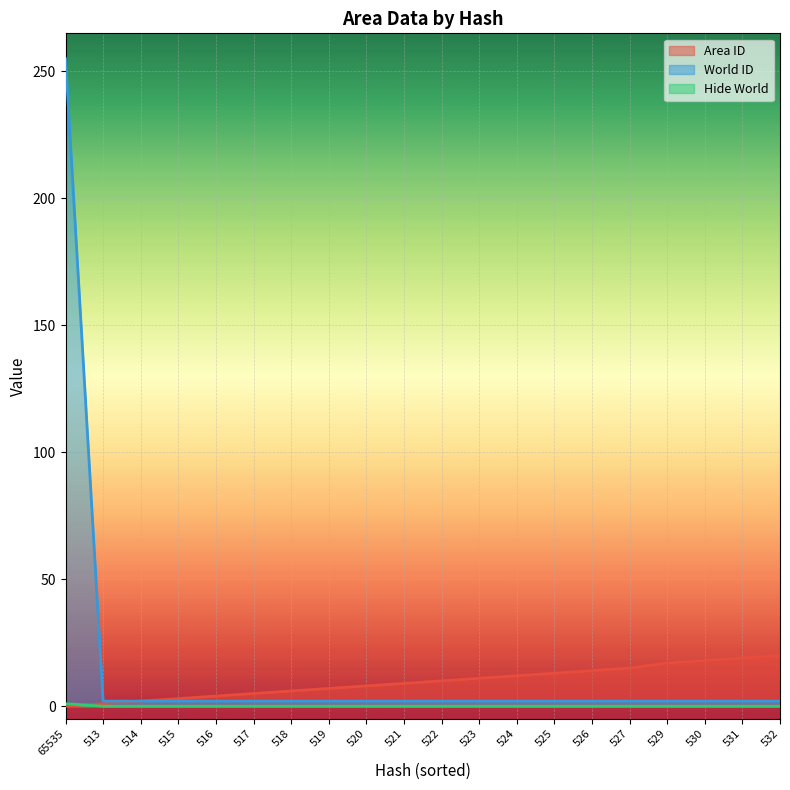

Between 515 and 513, which is larger?

515